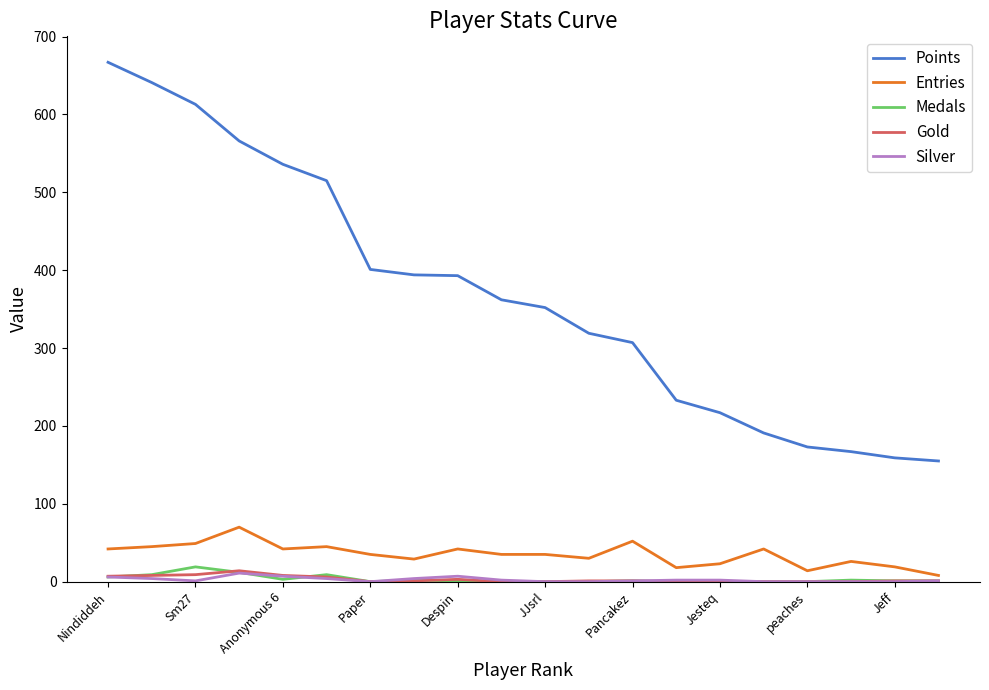

How many lines are shown in the chart?

5